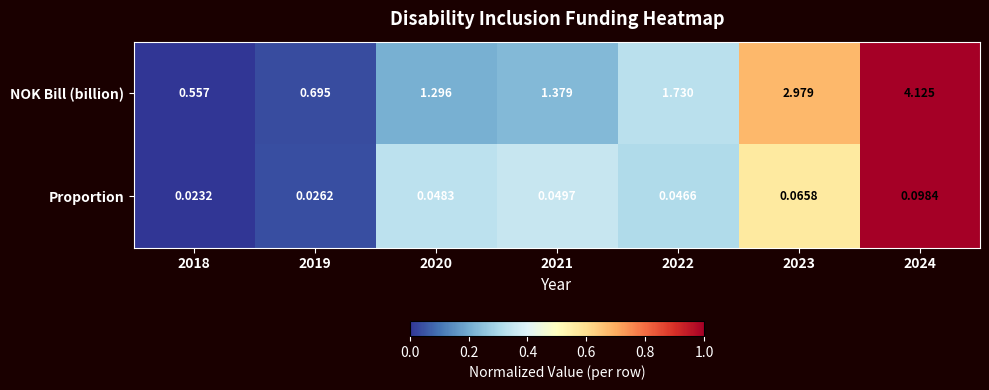

Which series has the largest total across all categories?

NOK Bill (billion)